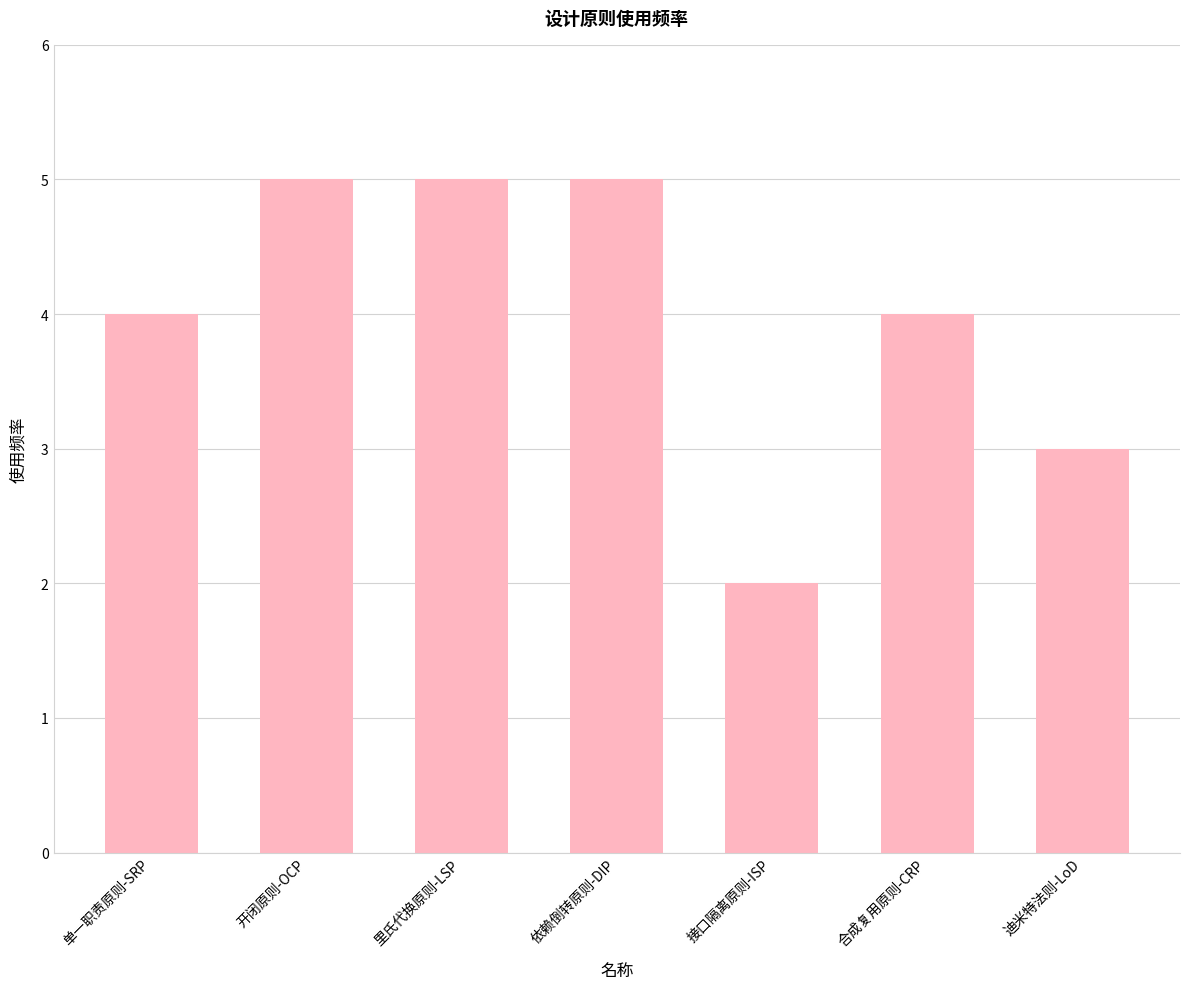

True or false: the data shows 5 at 里氏代换原则-LSP.

True